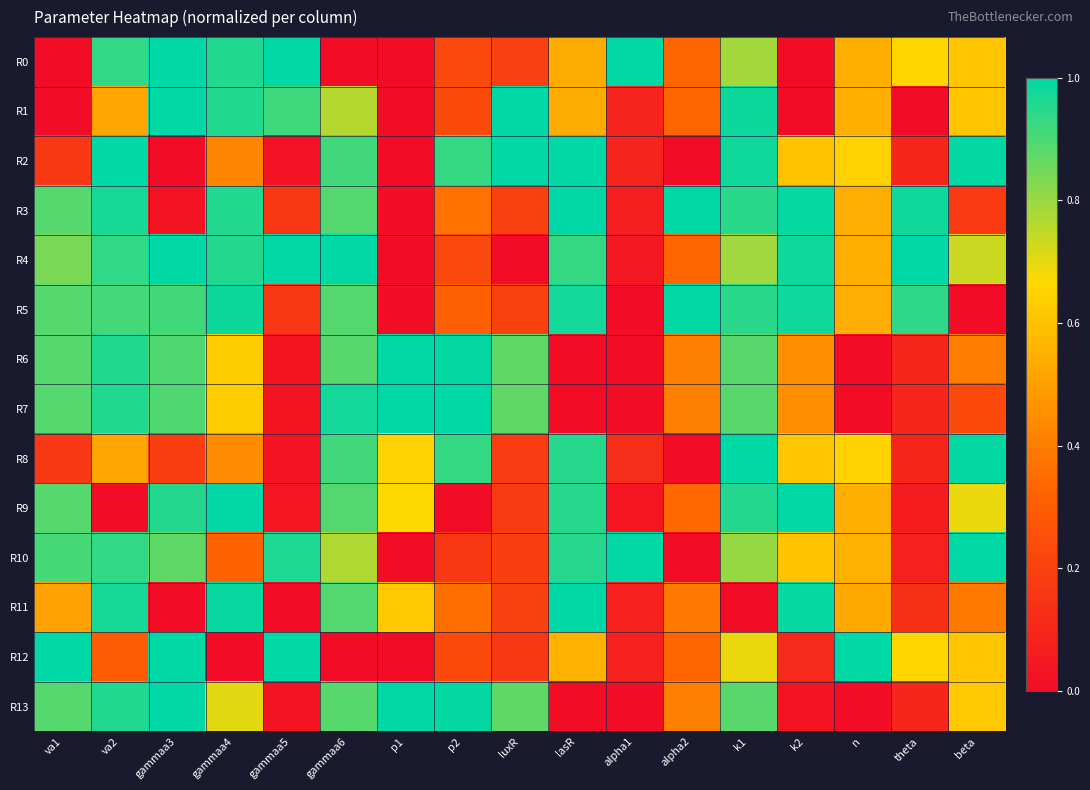

At how many categories does at least one series exceed 0?

17